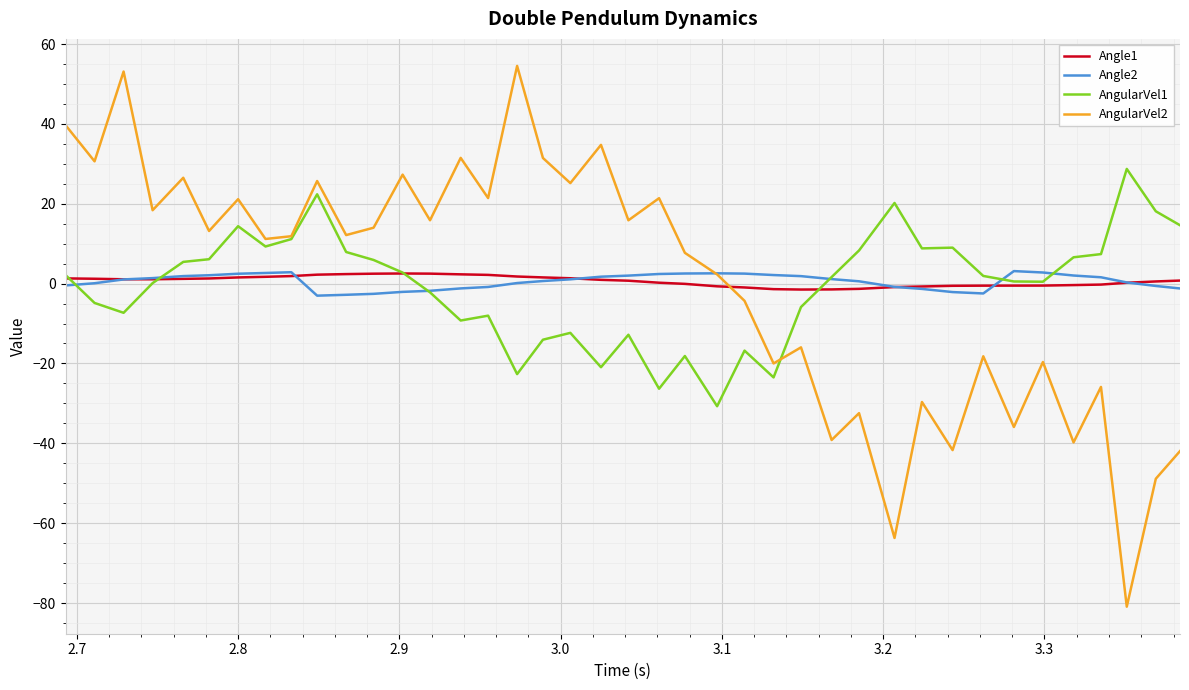

Which series has the widest spread of values?

AngularVel2